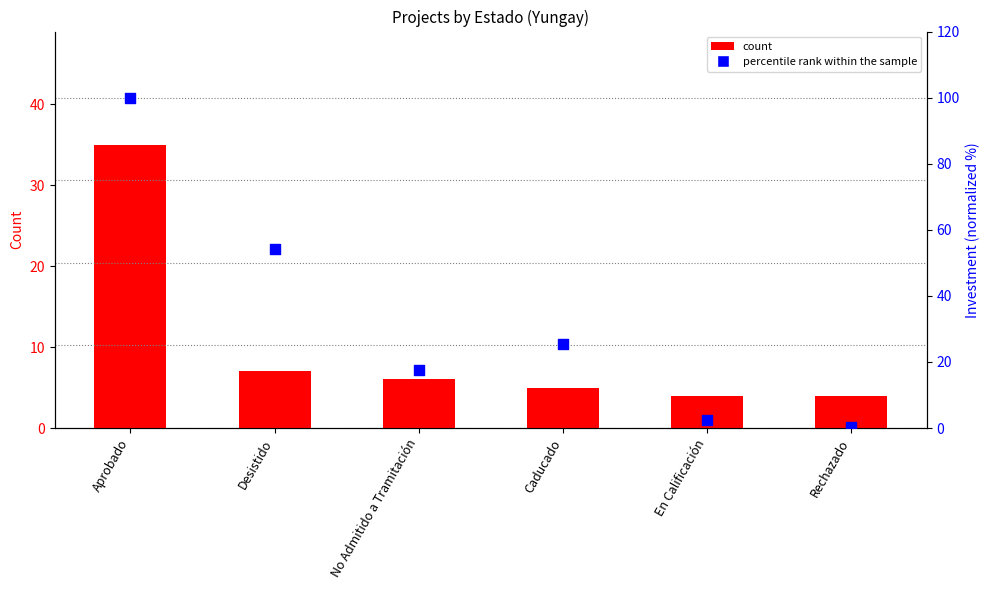

Which series has the largest total across all categories?

percentile rank within the sample